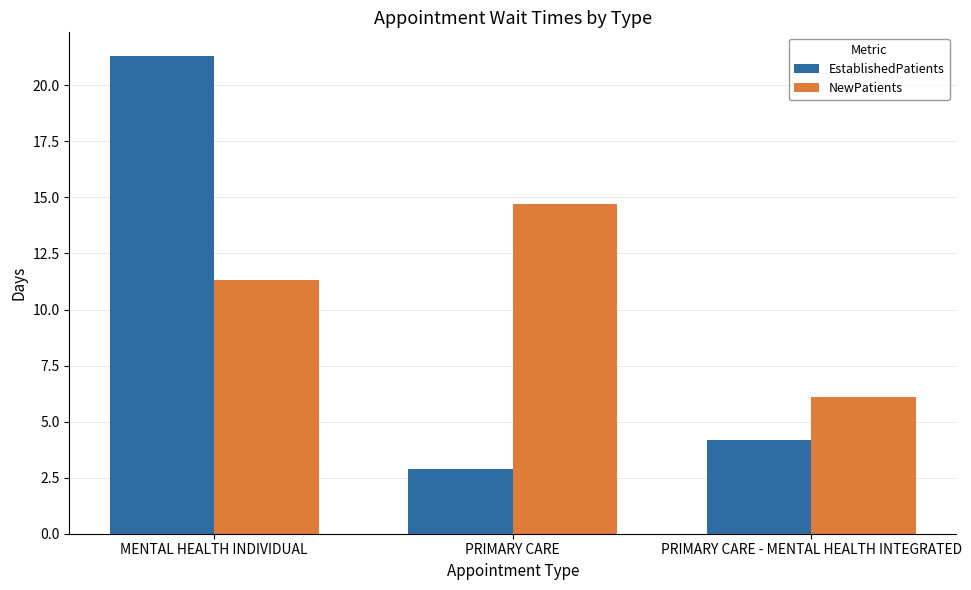

What is the maximum value shown in the chart?

21.3